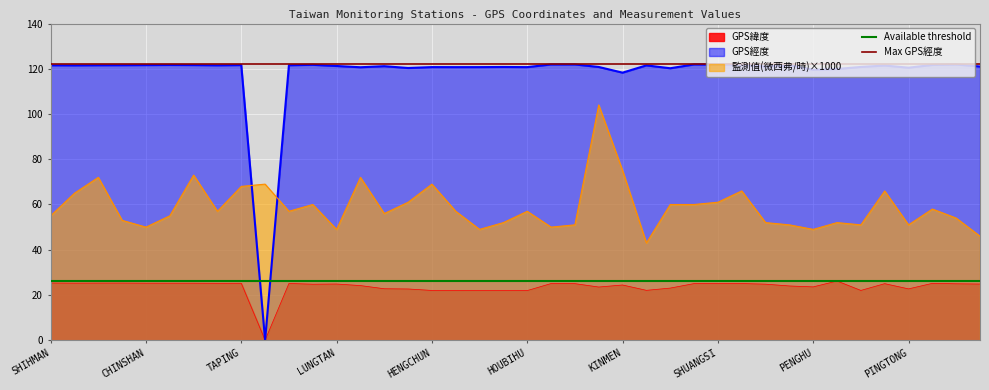

The value of Available threshold at SHIHMAN is 26. True or false?

True